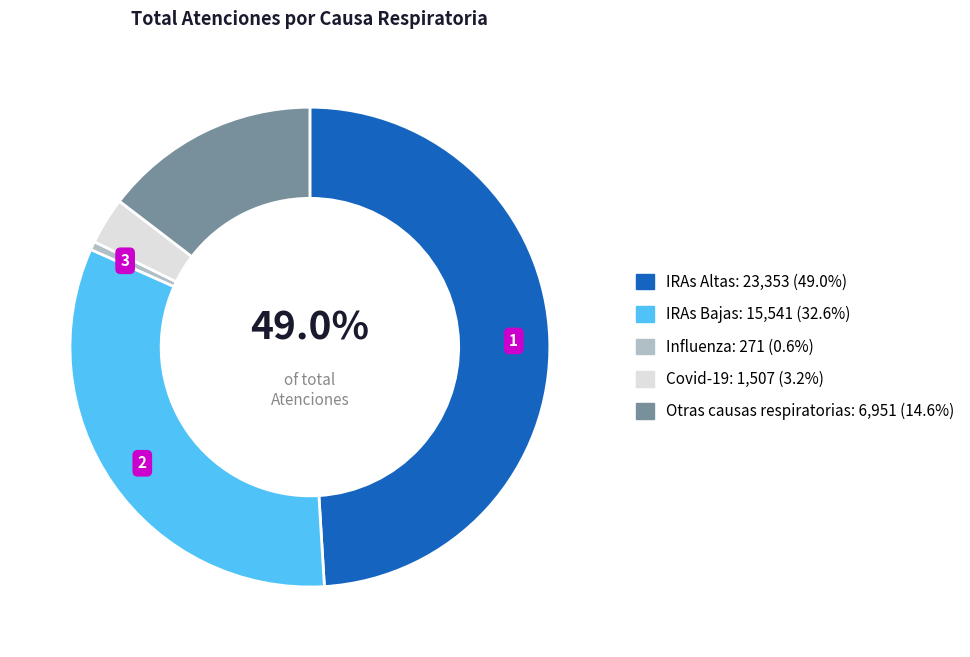

What percentage is the IRAs Altas slice, to the nearest percent?

49%